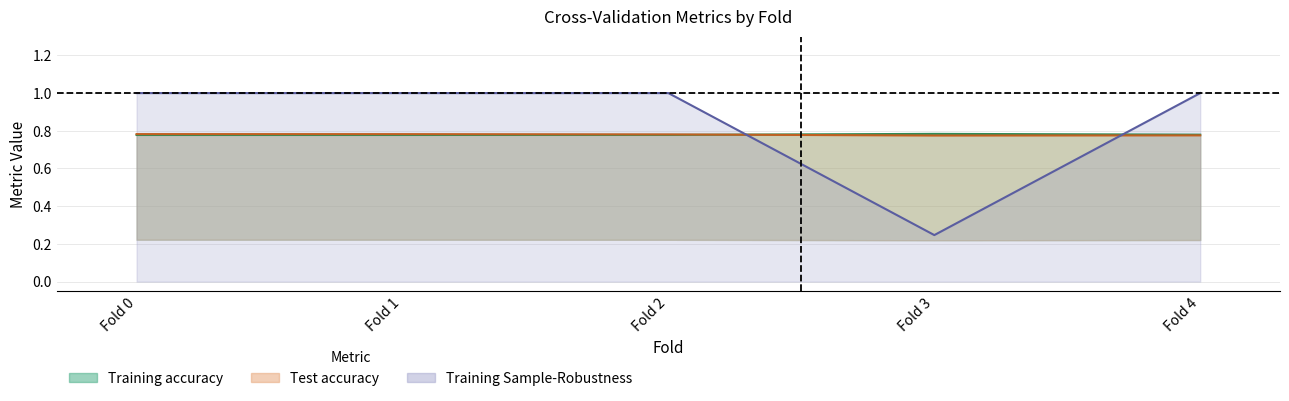

True or false: Training accuracy and Training Unfairness(1) intersect in this chart.

True